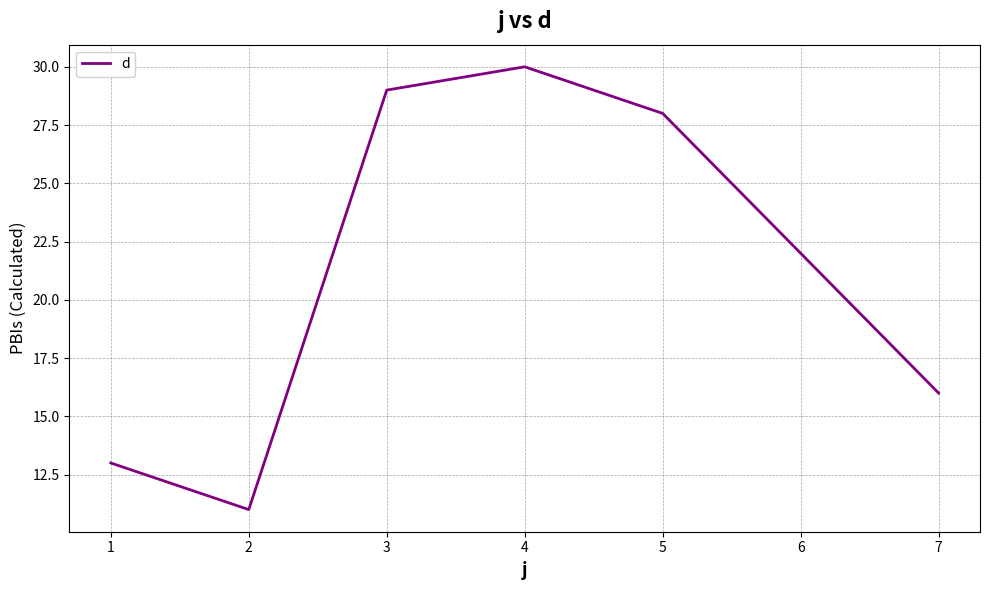

At which category does the data reach its first local valley?

2